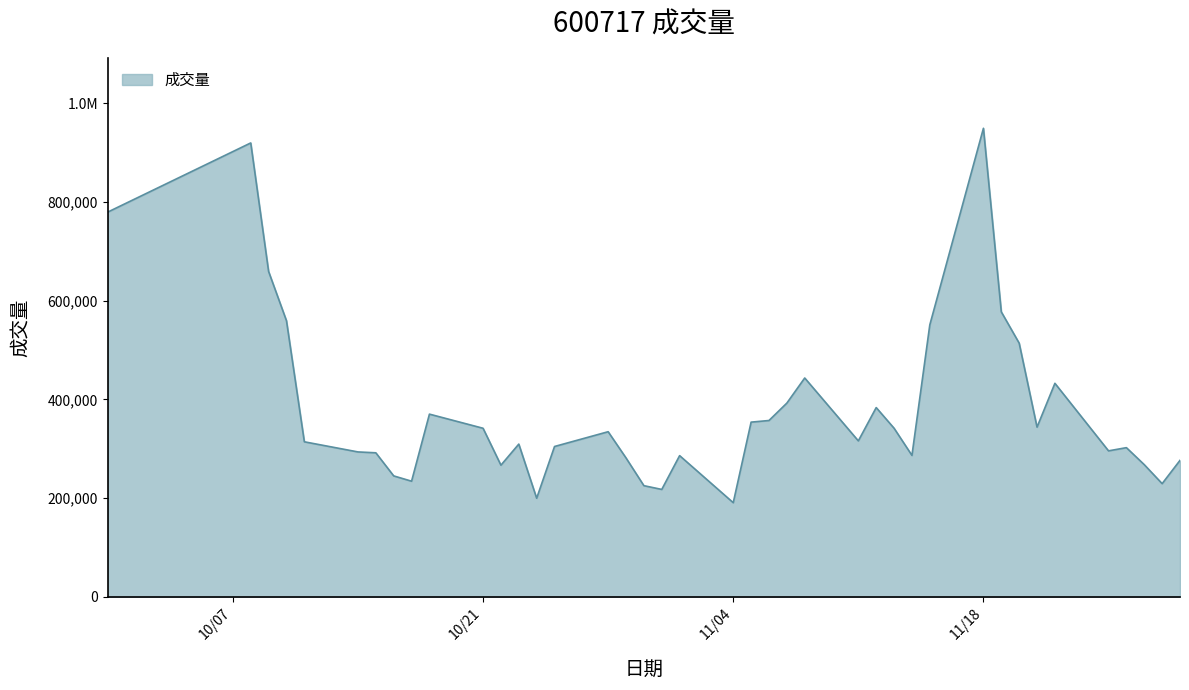

Does the chart have visible grid lines?

No